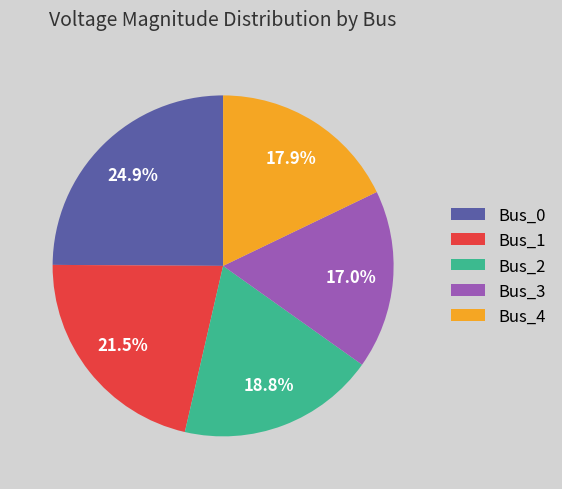

The Bus_2 slice represents 13% of the pie. True or false?

False